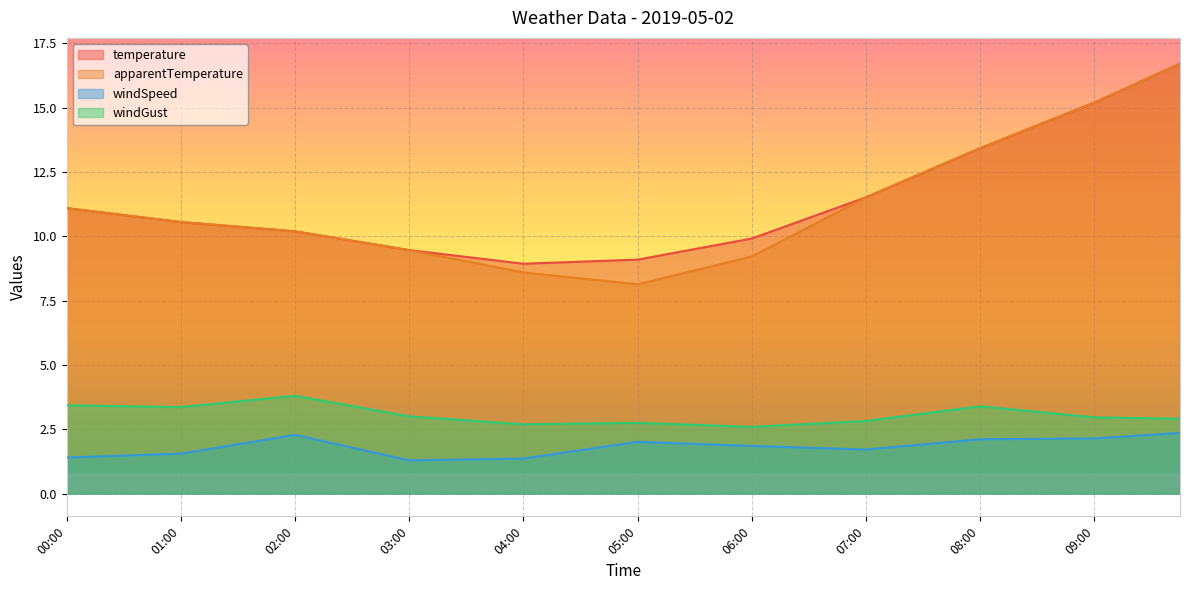

Between 02:15 and 09:45, which series saw the biggest shift?

temperature